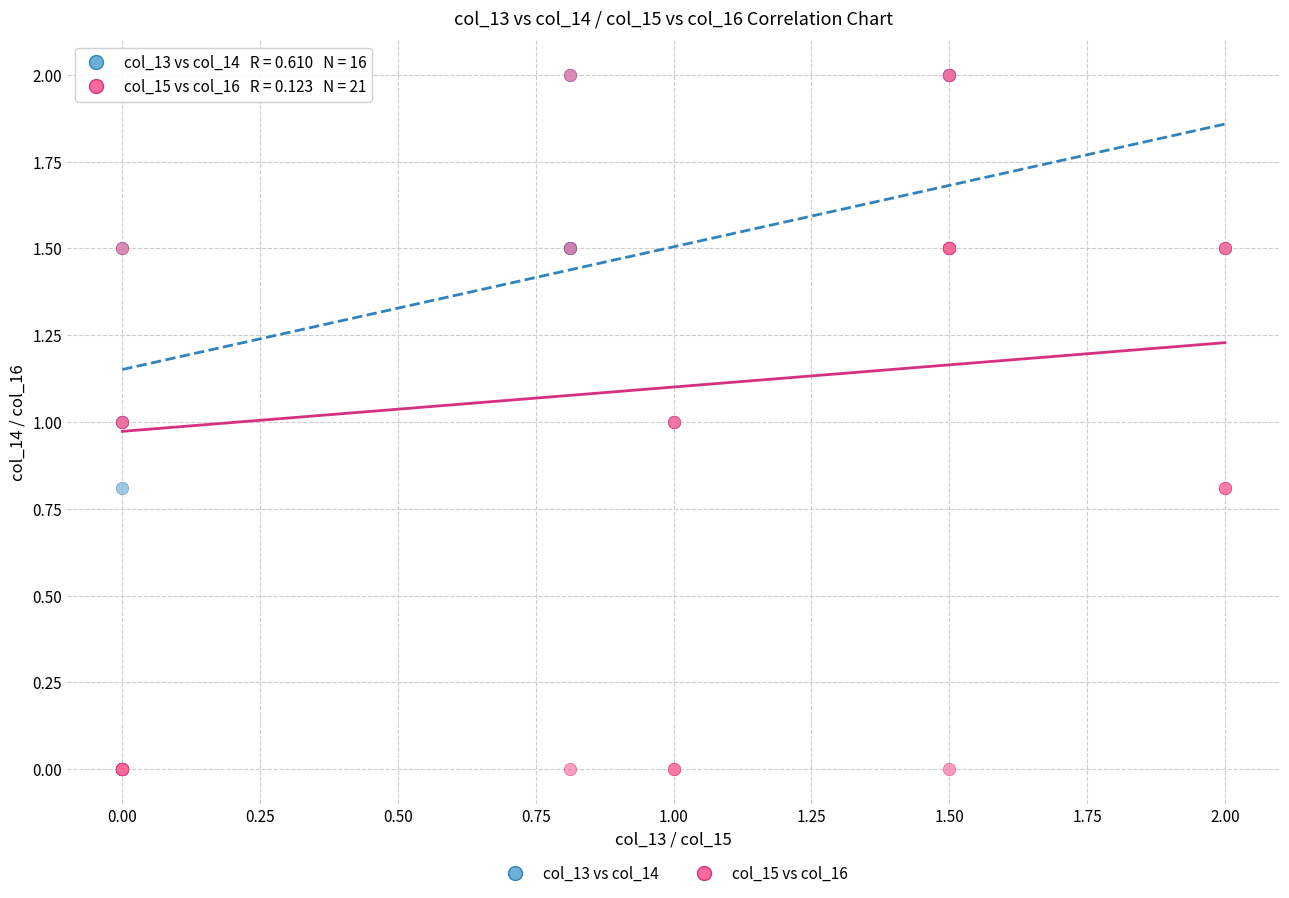

What are all the series names shown in the legend?

col_13 vs col_14, col_15 vs col_16